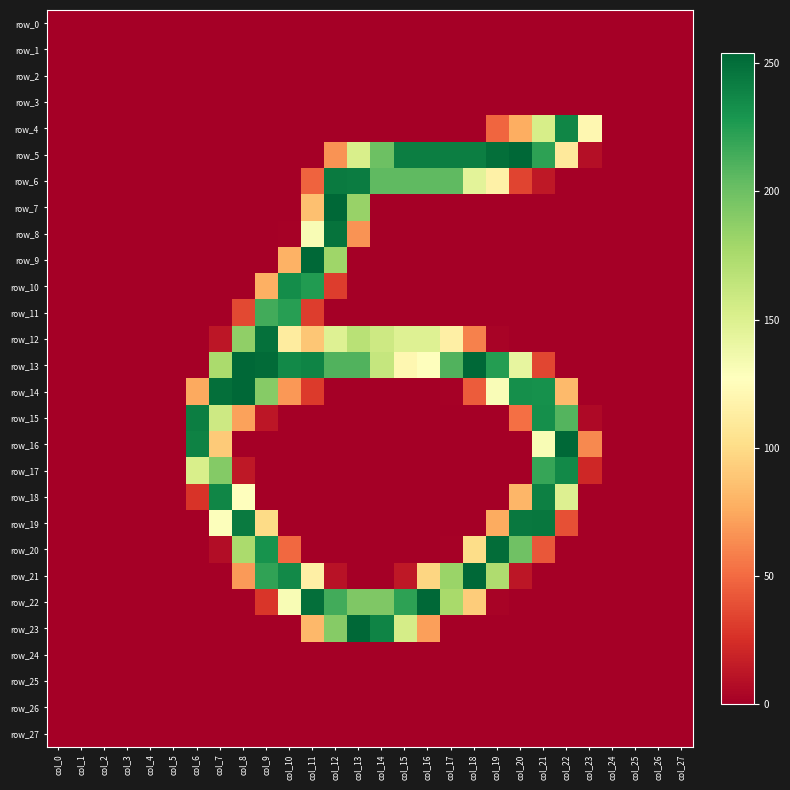

List the series in order of their peak value, lowest first.

row_0, row_1, row_2, row_3, row_24, row_25, row_26, row_27, row_11, row_10, row_17, row_4, row_18, row_15, row_6, row_19, row_8, row_12, row_20, row_5, row_7, row_9, row_13, row_14, row_16, row_21, row_22, row_23